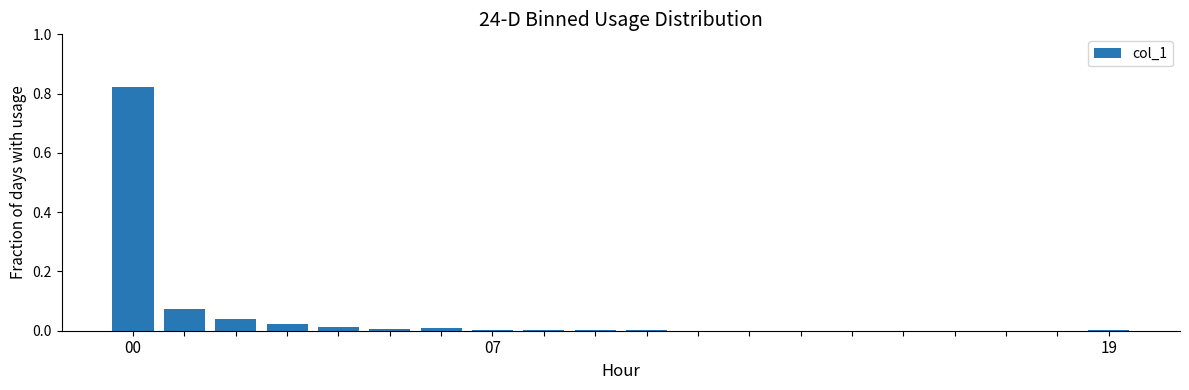

Reading right to left, transcribe all the data shown in this chart.

0.0	0.0	0.0	0.0	0.0	0.0	0.0	0.0	0.0	0.0	0.0	0.0	0.0	0.0	0.0	0.0	0.0	0.0	0.1	0.8